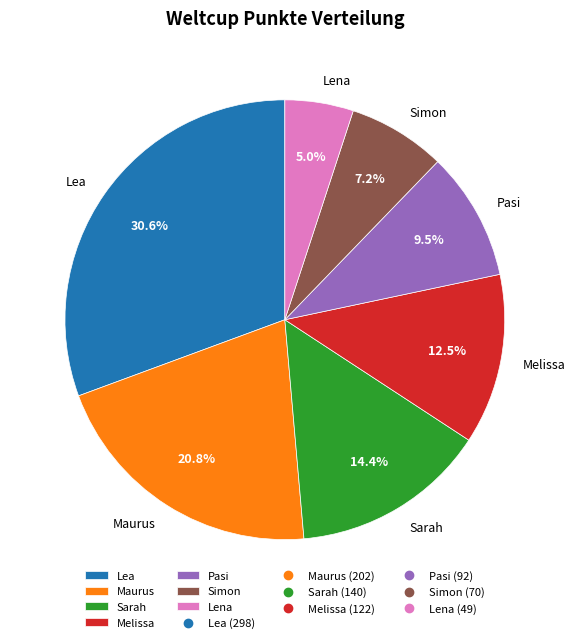

Is there a majority slice in this chart?

No